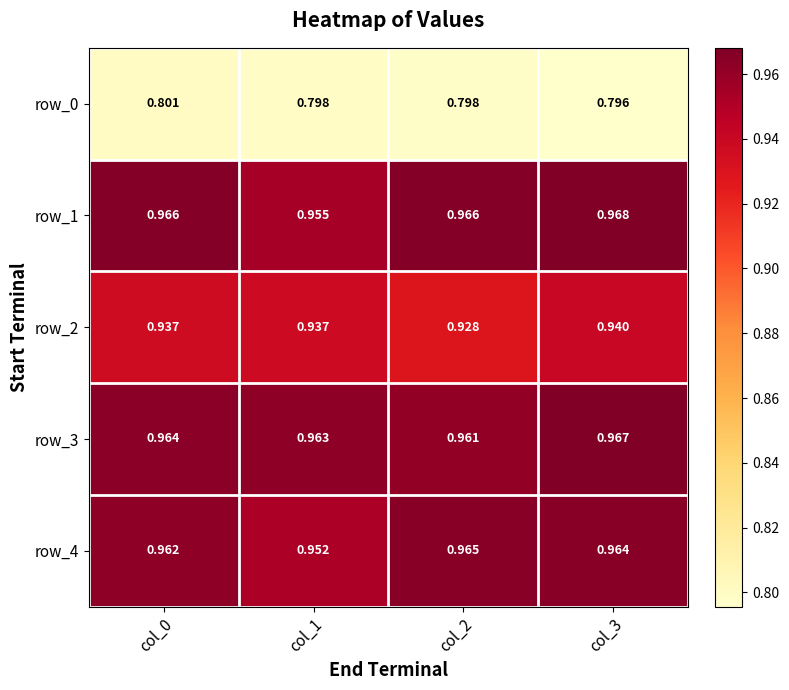

Between col_1 and col_2, which series saw the biggest shift?

row_4